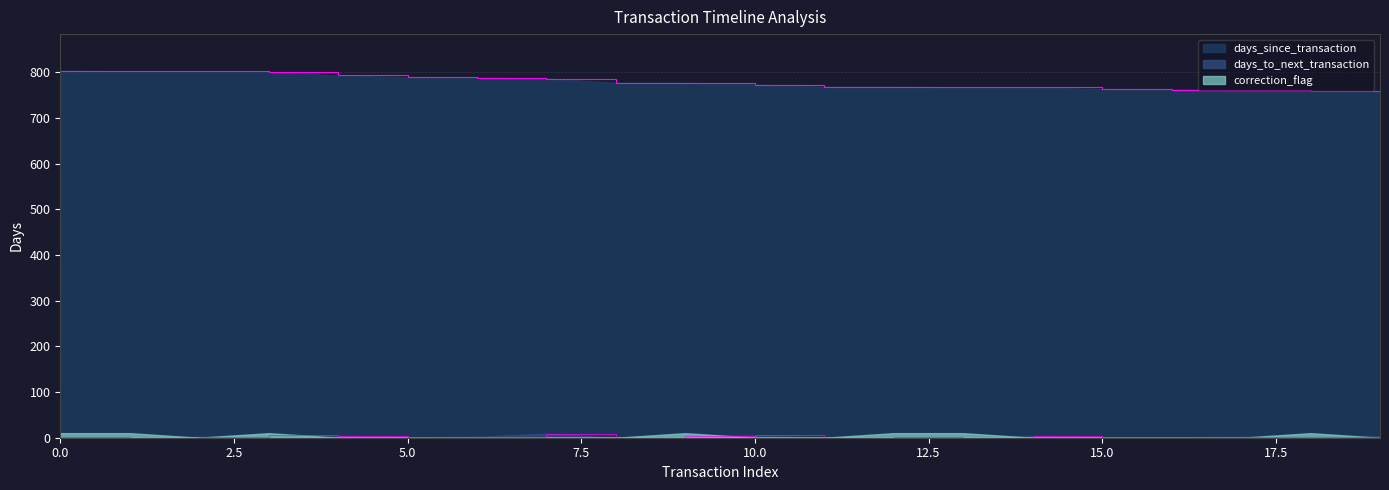

True or false: days_to_next_transaction has a value of 0 at 14.

True